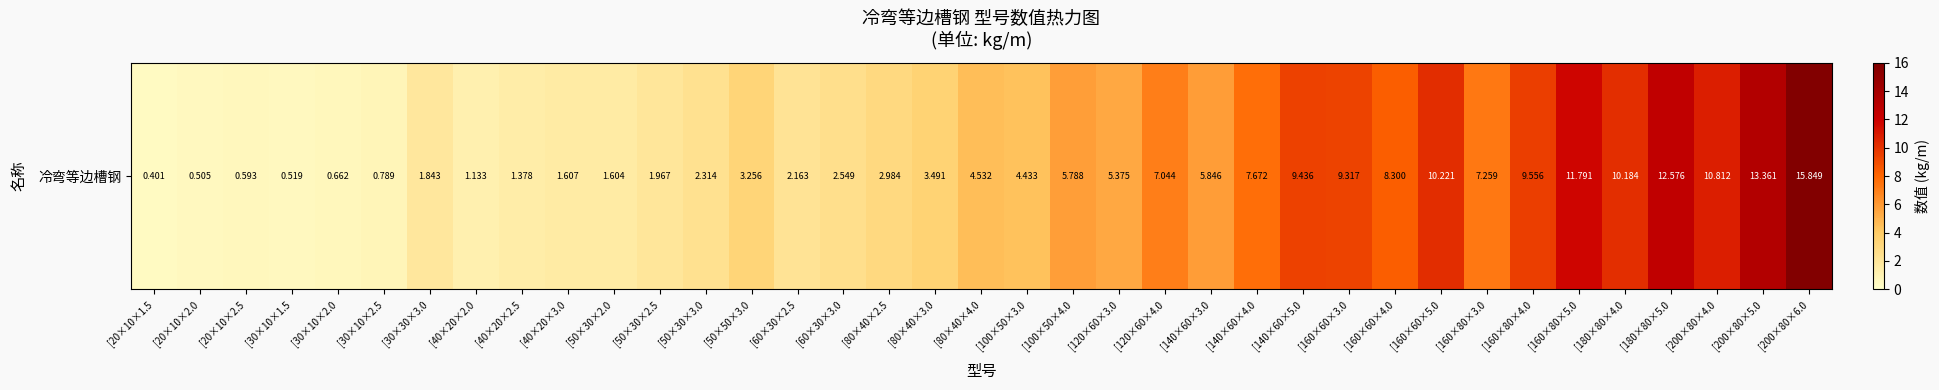

What is the difference between the maximum and minimum values?

15.4